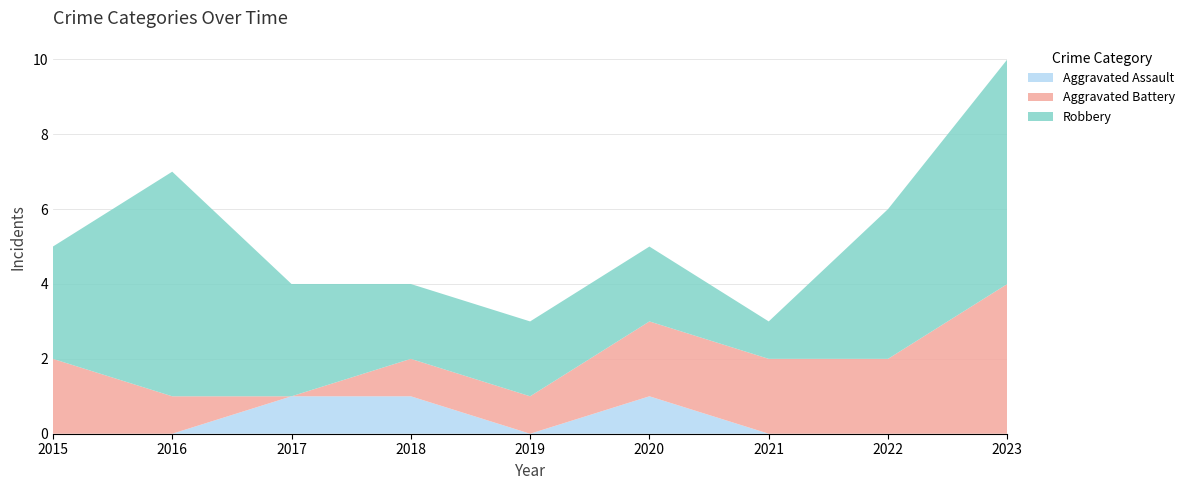

Reading left to right, extract all data points from this chart.

Aggravated Assault: 0	0	1	1	0	1	0	0	0
Aggravated Battery: 2	1	0	1	1	2	2	2	4
Robbery: 3	6	3	2	2	2	1	4	6